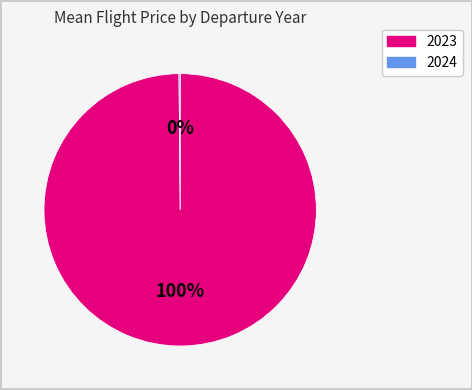

To the nearest percent, what is the difference between the largest and smallest slice percentages?

100%